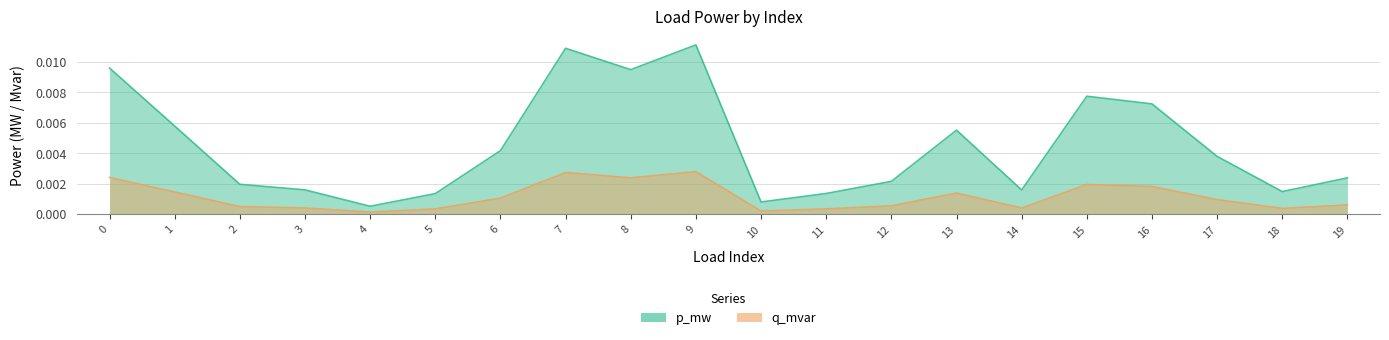

At which category does q_mvar reach its first local valley?

4